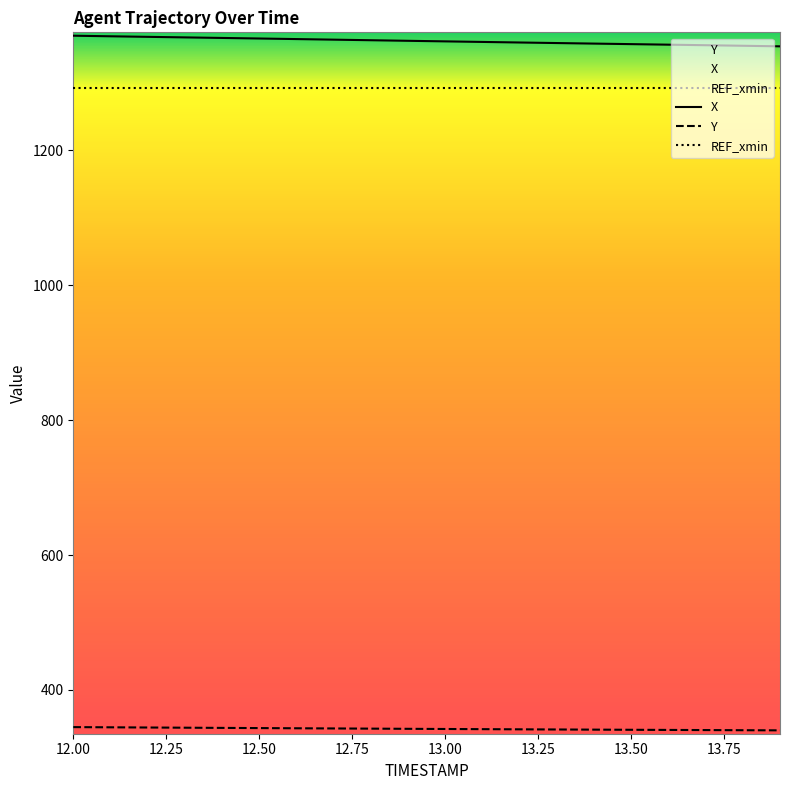

How many series are shown in this chart?

3